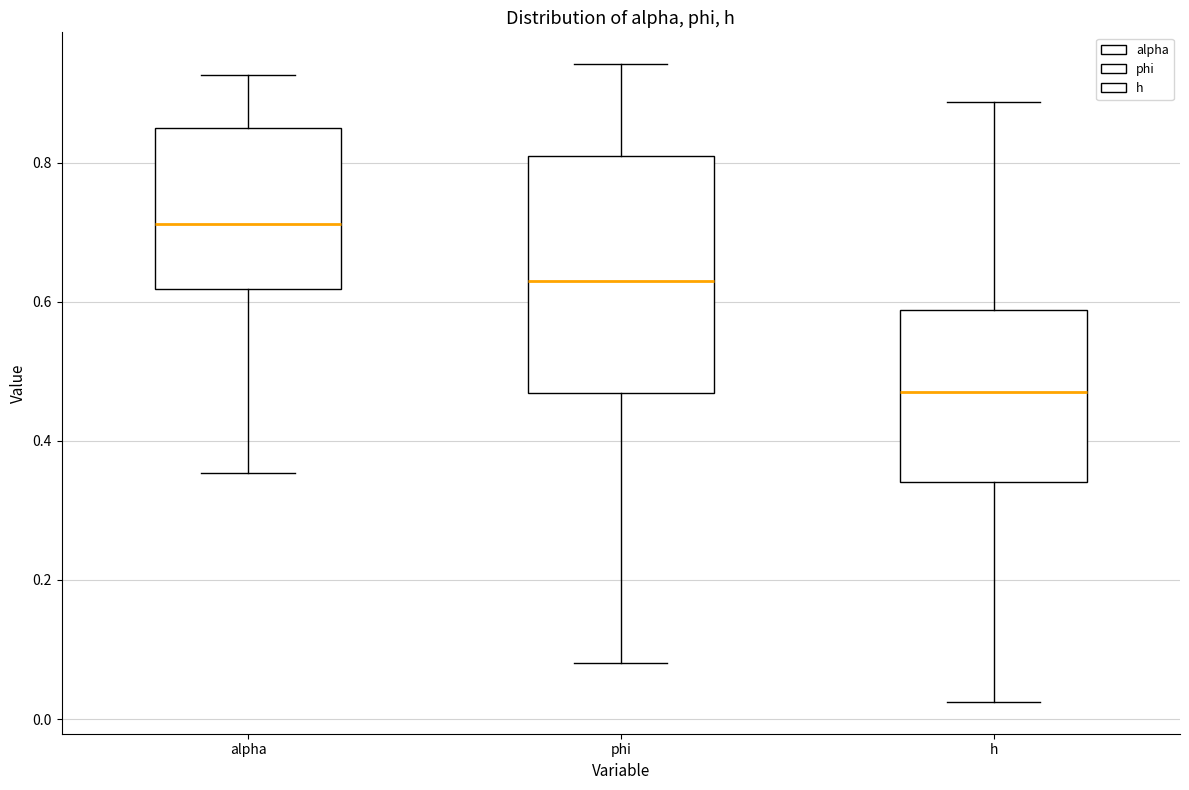

Reading left to right, read every box against the y-axis: the position of its median line, the range the box covers, and the ends of its whiskers. The values are not printed on the chart, so give them approximately, as read against the axis.

alpha: median 0.72, box 0.62 to 0.86, whiskers 0.36 to 0.92
phi: median 0.62, box 0.46 to 0.80, whiskers 0.08 to 0.94
h: median 0.48, box 0.34 to 0.58, whiskers 0.02 to 0.88